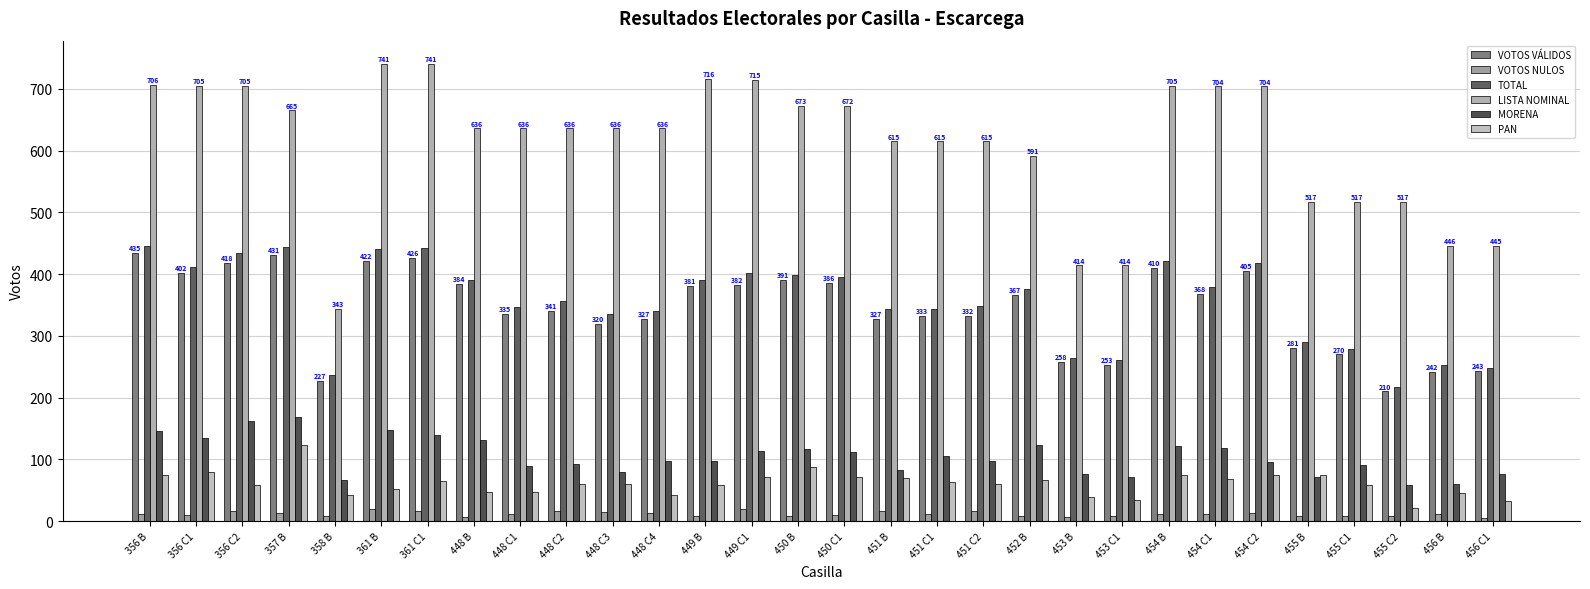

What are all the series names shown in the legend?

VOTOS VÁLIDOS, VOTOS NULOS, TOTAL, LISTA NOMINAL, MORENA, PAN